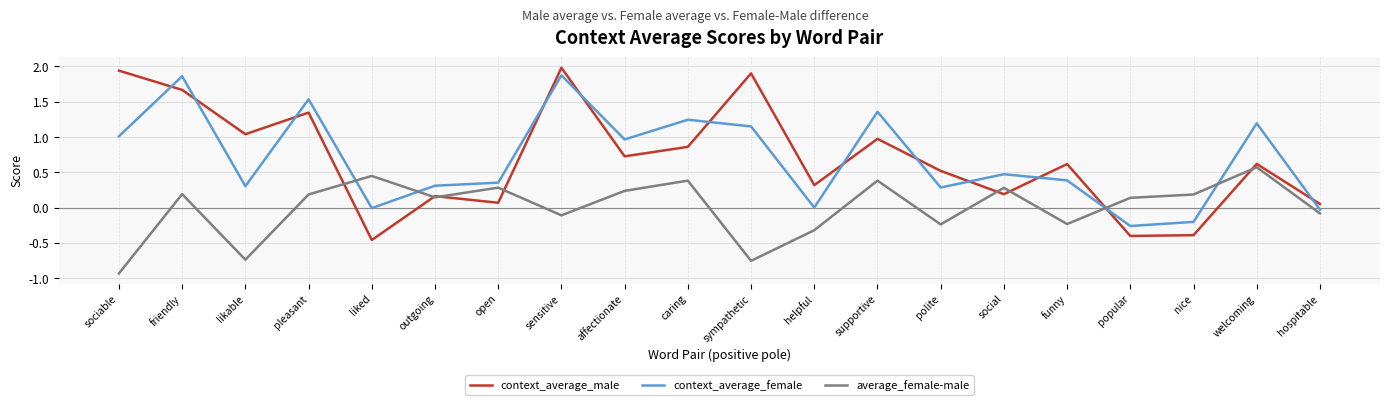

What are all the series names shown in the legend?

context_average_male, context_average_female, average_female-male